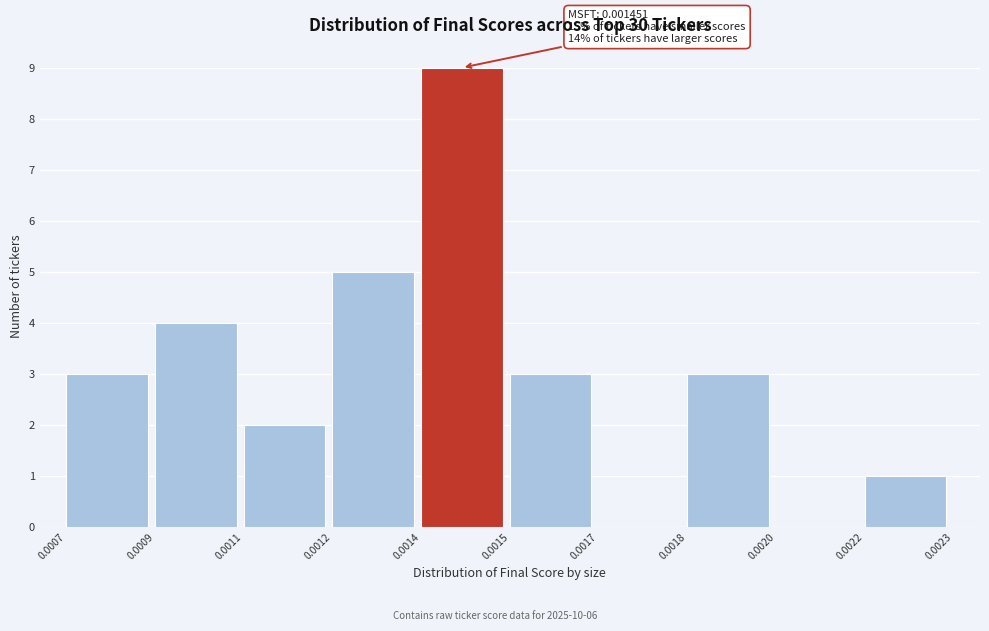

Reading left to right, transcribe all the data shown in this chart.

0.0007=3	0.0009=4	0.0011=2	0.0012=5	0.0014=9	0.0015=3	0.0017=0	0.0018=3	0.0020=0	0.0022=1